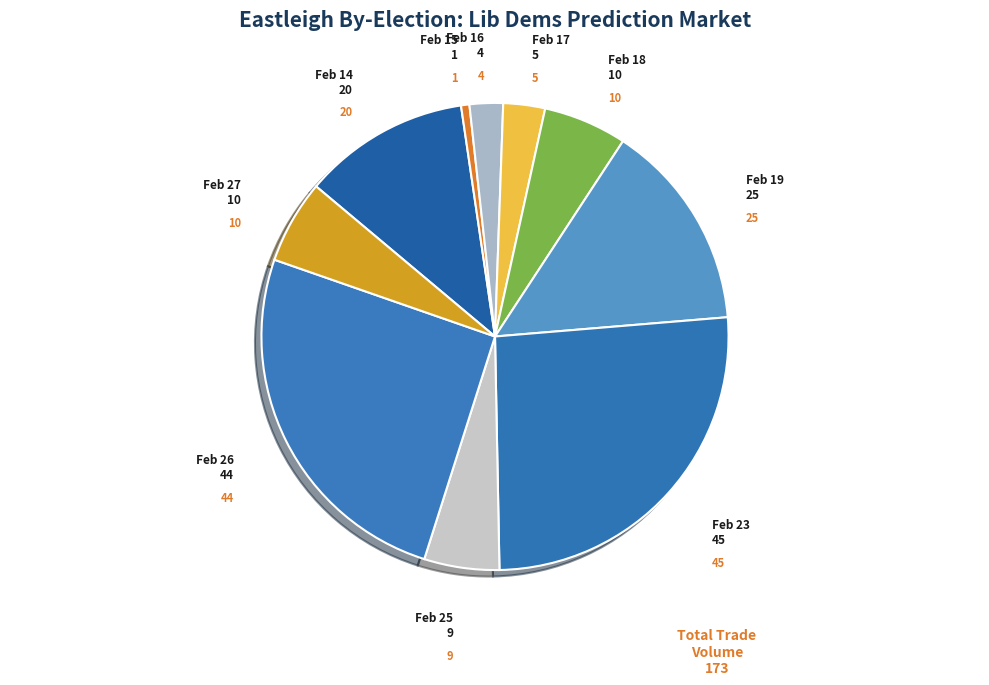

Does any single category account for the majority?

No